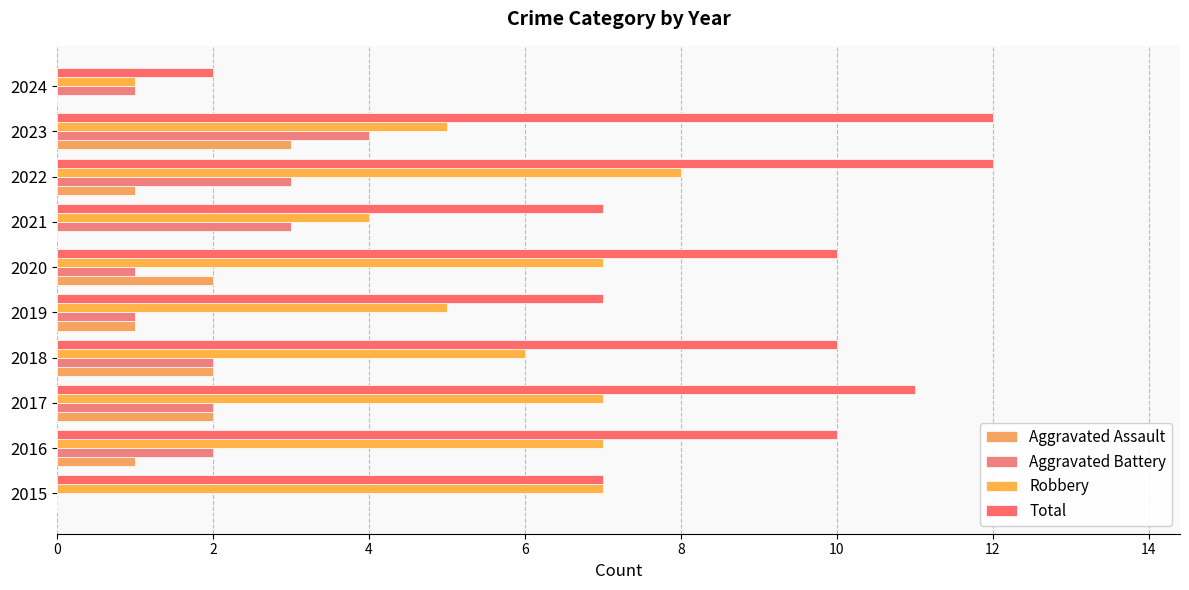

What are all the series names shown in the legend?

Aggravated Assault, Aggravated Battery, Robbery, Total